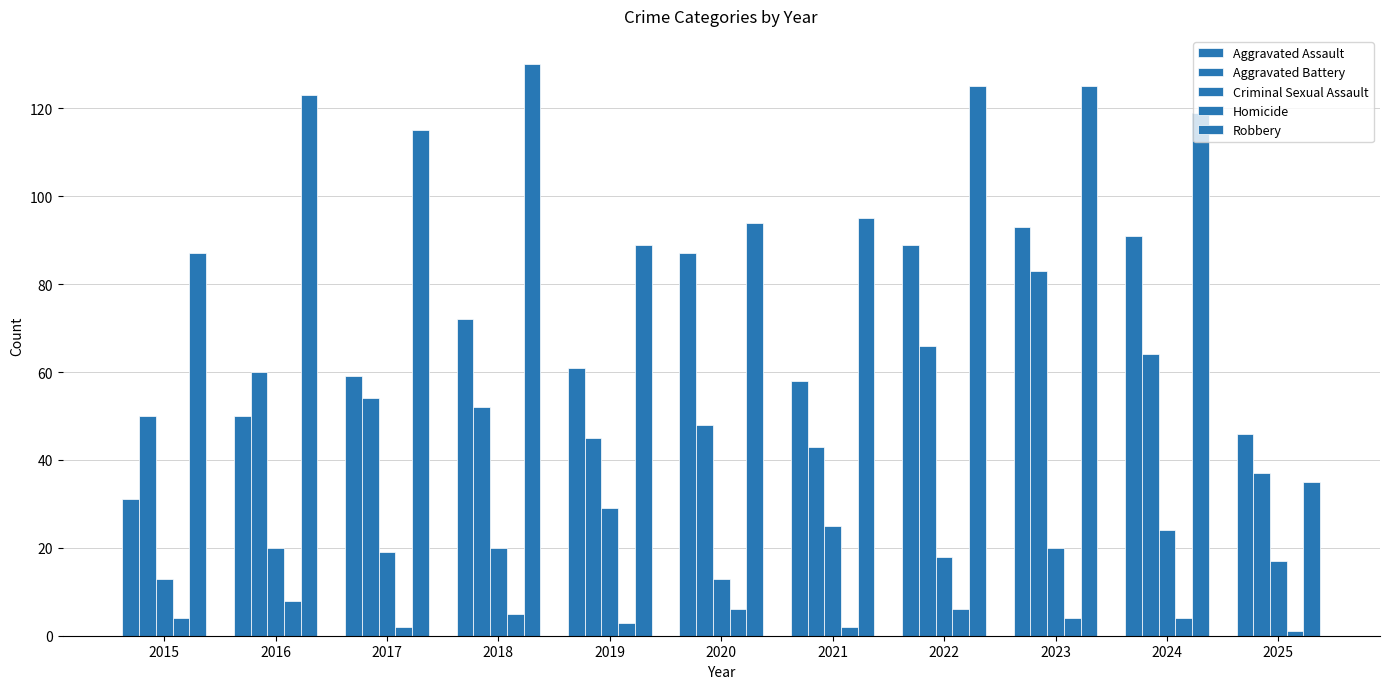

Are the bars grouped side by side (vs. stacked)?

Yes